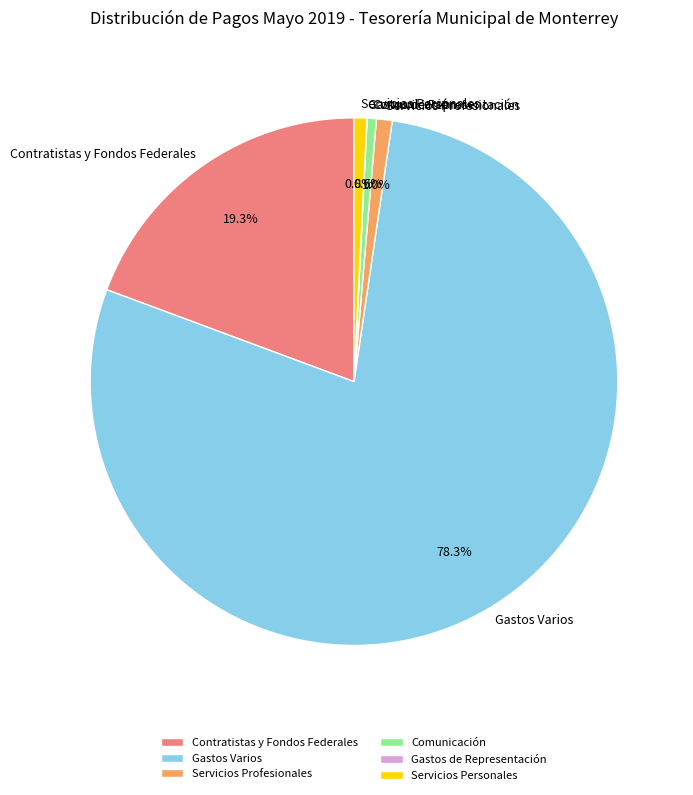

To the nearest percent, what is the average slice percentage?

17%